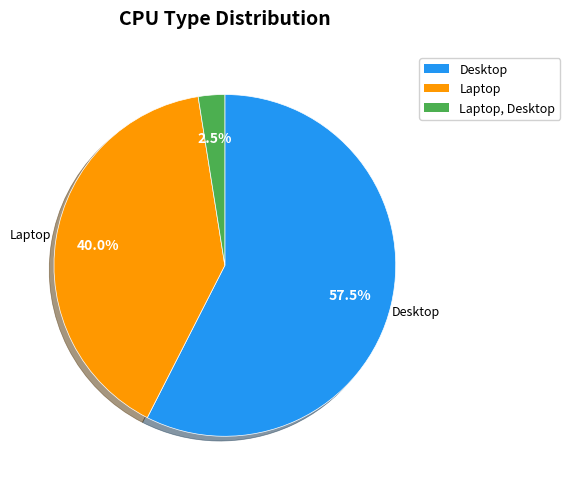

Is there a majority slice in this chart?

Yes